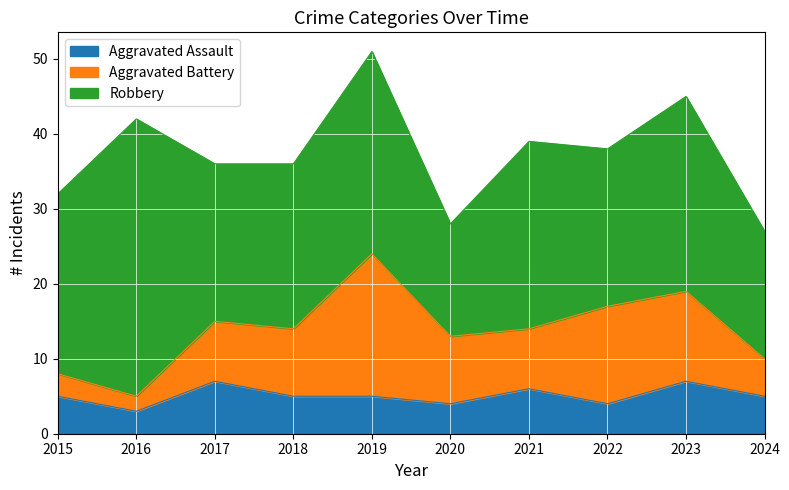

What is the difference between the maximum and minimum values in the Robbery series?

22